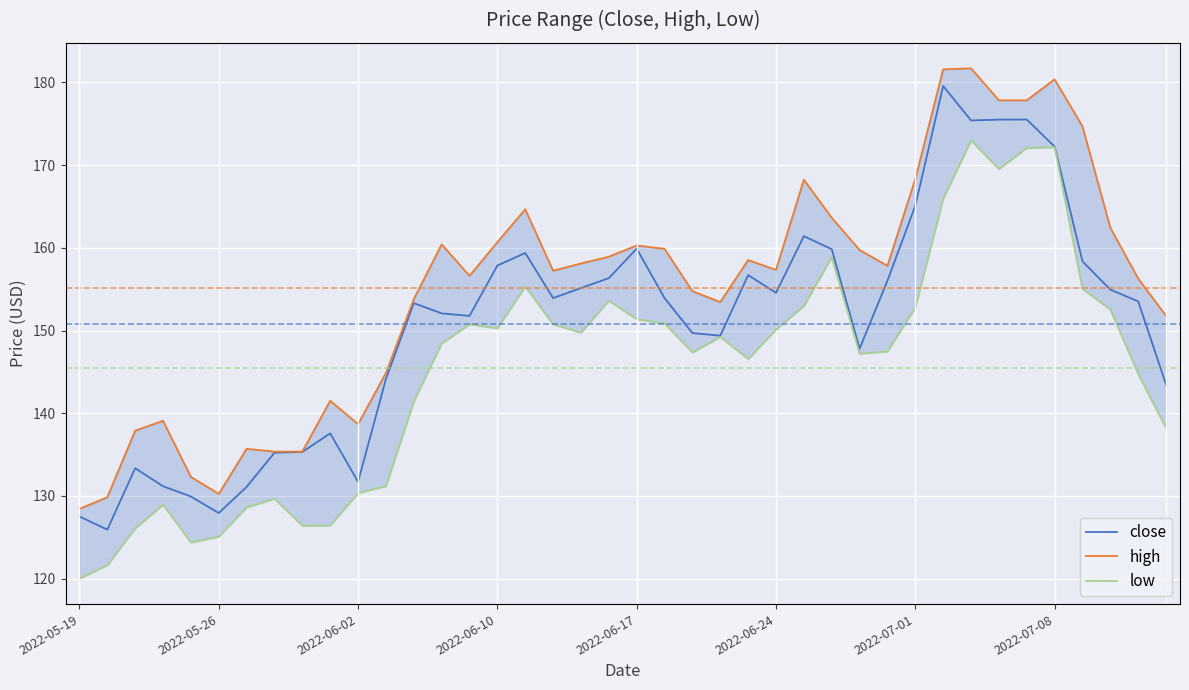

Is it true that close equals 172.3 at 2022-07-08?

True